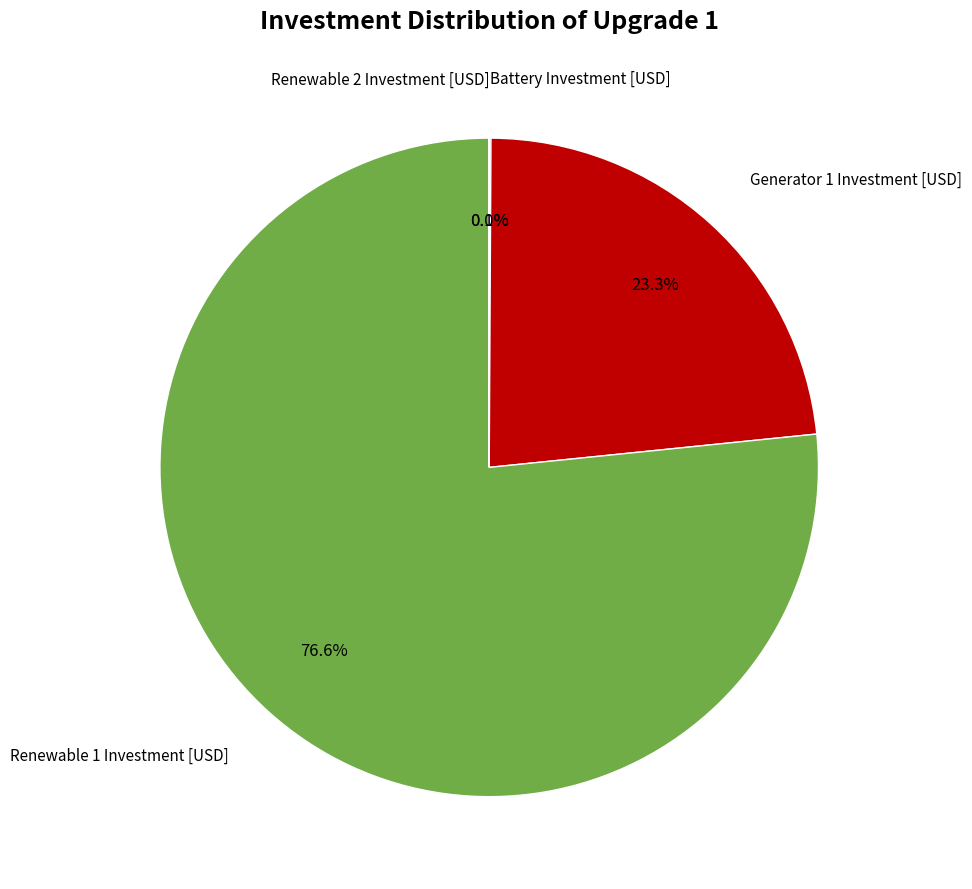

Which slice represents more than half of the pie?

Renewable 1 Investment [USD]